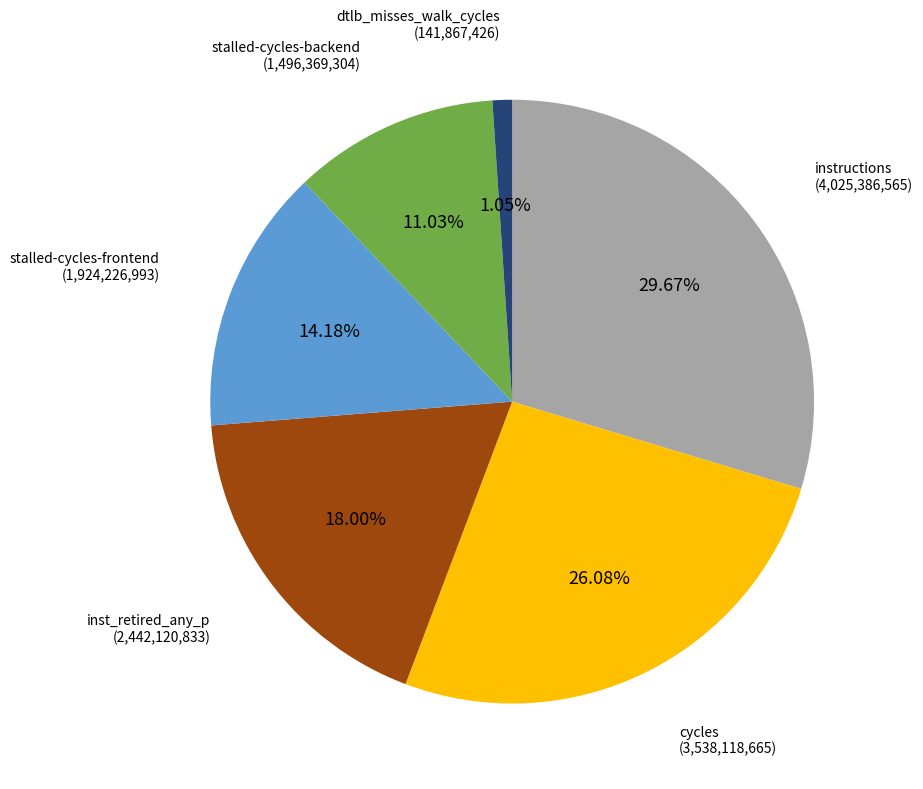

Is there any slice that represents more than half of the pie?

No